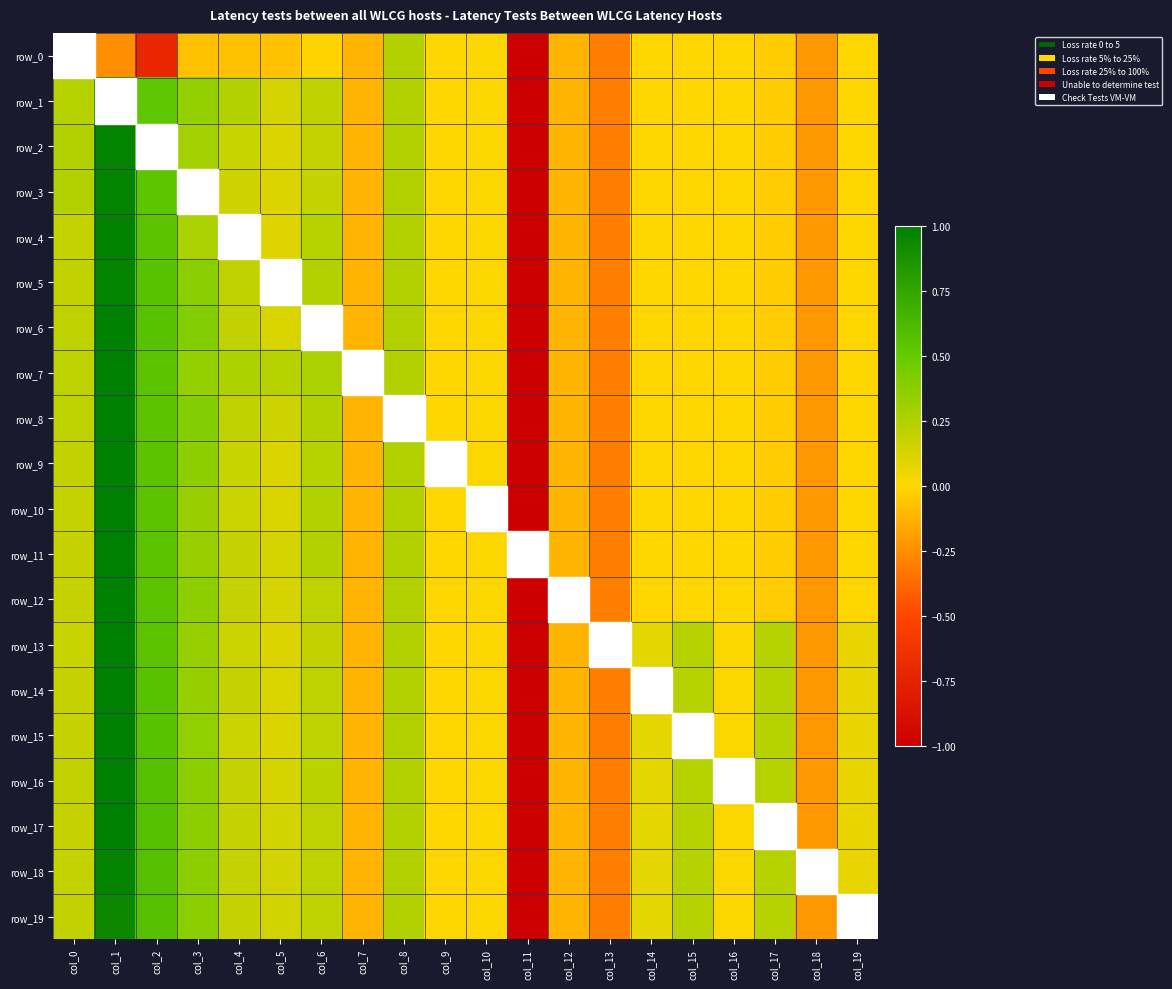

Reading left to right, list all the values displayed in this chart.

row_0: -0.1	-0.2	-0.7	-0.1	-0.1	-0.1	-0.0	-0.1	0.2	0.0	0.0	-1.0	-0.1	-0.3	-0.0	-0.0	-0.0	-0.0	-0.2	-0.0
row_1: 0.2	1.0	0.5	0.3	0.3	0.1	0.2	-0.1	0.2	0.0	0.0	-1.0	-0.1	-0.3	-0.0	-0.0	-0.0	-0.0	-0.2	-0.0
row_2: 0.2	1.0	0.5	0.3	0.2	0.1	0.2	-0.1	0.2	0.0	0.0	-1.0	-0.1	-0.3	-0.0	-0.0	-0.0	-0.0	-0.2	-0.0
row_3: 0.2	1.0	0.5	0.3	0.2	0.1	0.2	-0.1	0.2	0.0	0.0	-1.0	-0.1	-0.3	-0.0	-0.0	-0.0	-0.0	-0.2	-0.0
row_4: 0.2	1.0	0.5	0.3	0.1	0.1	0.2	-0.1	0.2	0.0	0.0	-1.0	-0.1	-0.3	-0.0	-0.0	-0.0	-0.0	-0.2	-0.0
row_5: 0.2	1.0	0.6	0.4	0.2	0.1	0.3	-0.1	0.2	0.0	0.0	-1.0	-0.1	-0.3	-0.0	-0.0	-0.0	-0.0	-0.2	-0.0
row_6: 0.2	1.0	0.6	0.4	0.2	0.1	0.2	-0.1	0.2	0.0	0.0	-1.0	-0.1	-0.3	-0.0	-0.0	-0.0	-0.0	-0.2	-0.0
row_7: 0.2	1.0	0.6	0.3	0.3	0.2	0.3	-0.1	0.2	0.0	0.0	-1.0	-0.1	-0.3	-0.0	-0.0	-0.0	-0.0	-0.2	-0.0
row_8: 0.2	1.0	0.6	0.4	0.2	0.2	0.2	-0.1	0.2	0.0	0.0	-1.0	-0.1	-0.3	-0.0	-0.0	-0.0	-0.0	-0.2	-0.0
row_9: 0.2	1.0	0.5	0.4	0.2	0.1	0.2	-0.1	0.2	0.0	0.0	-1.0	-0.1	-0.3	-0.0	-0.0	-0.0	-0.0	-0.2	-0.0
row_10: 0.2	1.0	0.6	0.3	0.2	0.1	0.3	-0.1	0.2	0.0	0.0	-1.0	-0.1	-0.3	-0.0	-0.0	-0.0	-0.0	-0.2	-0.0
row_11: 0.2	1.0	0.6	0.3	0.2	0.1	0.2	-0.1	0.2	0.0	0.0	-1.0	-0.1	-0.3	-0.0	-0.0	-0.0	-0.0	-0.2	-0.0
row_12: 0.2	1.0	0.6	0.4	0.2	0.1	0.2	-0.1	0.2	0.0	0.0	-1.0	-0.1	-0.3	-0.0	-0.0	-0.0	-0.0	-0.2	-0.0
row_13: 0.2	1.0	0.6	0.3	0.2	0.1	0.2	-0.1	0.2	0.0	0.0	-1.0	-0.1	-0.3	0.1	0.2	0.0	0.2	-0.2	0.1
row_14: 0.2	1.0	0.6	0.3	0.2	0.1	0.2	-0.1	0.2	0.0	0.0	-1.0	-0.1	-0.3	0.1	0.2	0.0	0.2	-0.2	0.1
row_15: 0.2	1.0	0.6	0.4	0.2	0.1	0.2	-0.1	0.2	0.0	0.0	-1.0	-0.1	-0.3	0.1	0.2	0.0	0.2	-0.2	0.1
row_16: 0.2	1.0	0.6	0.4	0.2	0.1	0.2	-0.1	0.2	0.0	0.0	-1.0	-0.1	-0.3	0.1	0.2	0.0	0.2	-0.2	0.1
row_17: 0.2	1.0	0.6	0.4	0.2	0.1	0.2	-0.1	0.2	0.0	0.0	-1.0	-0.1	-0.3	0.1	0.2	0.0	0.2	-0.2	0.1
row_18: 0.2	1.0	0.6	0.4	0.2	0.1	0.2	-0.1	0.2	0.0	0.0	-1.0	-0.1	-0.3	0.1	0.2	0.0	0.2	-0.2	0.1
row_19: 0.2	0.9	0.6	0.4	0.2	0.2	0.2	-0.1	0.2	0.0	0.0	-1.0	-0.1	-0.3	0.1	0.2	0.0	0.2	-0.2	0.1